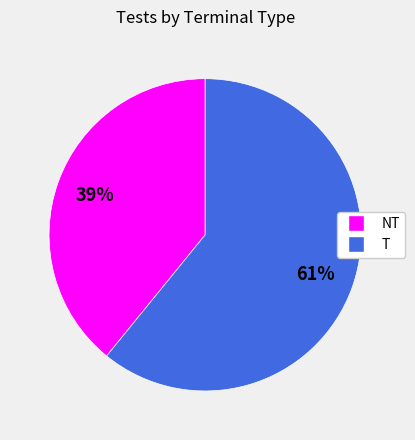

Which slice is the smallest?

NT